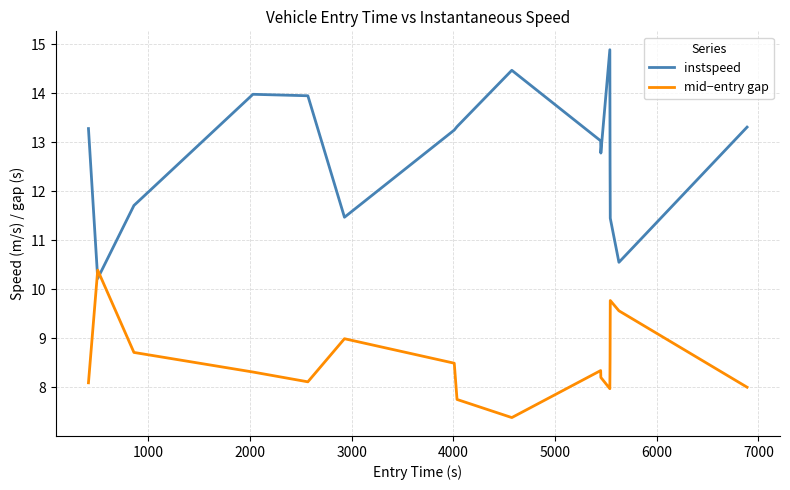

What is the difference between the maximum and minimum values in the mid−entry gap series?

3.0